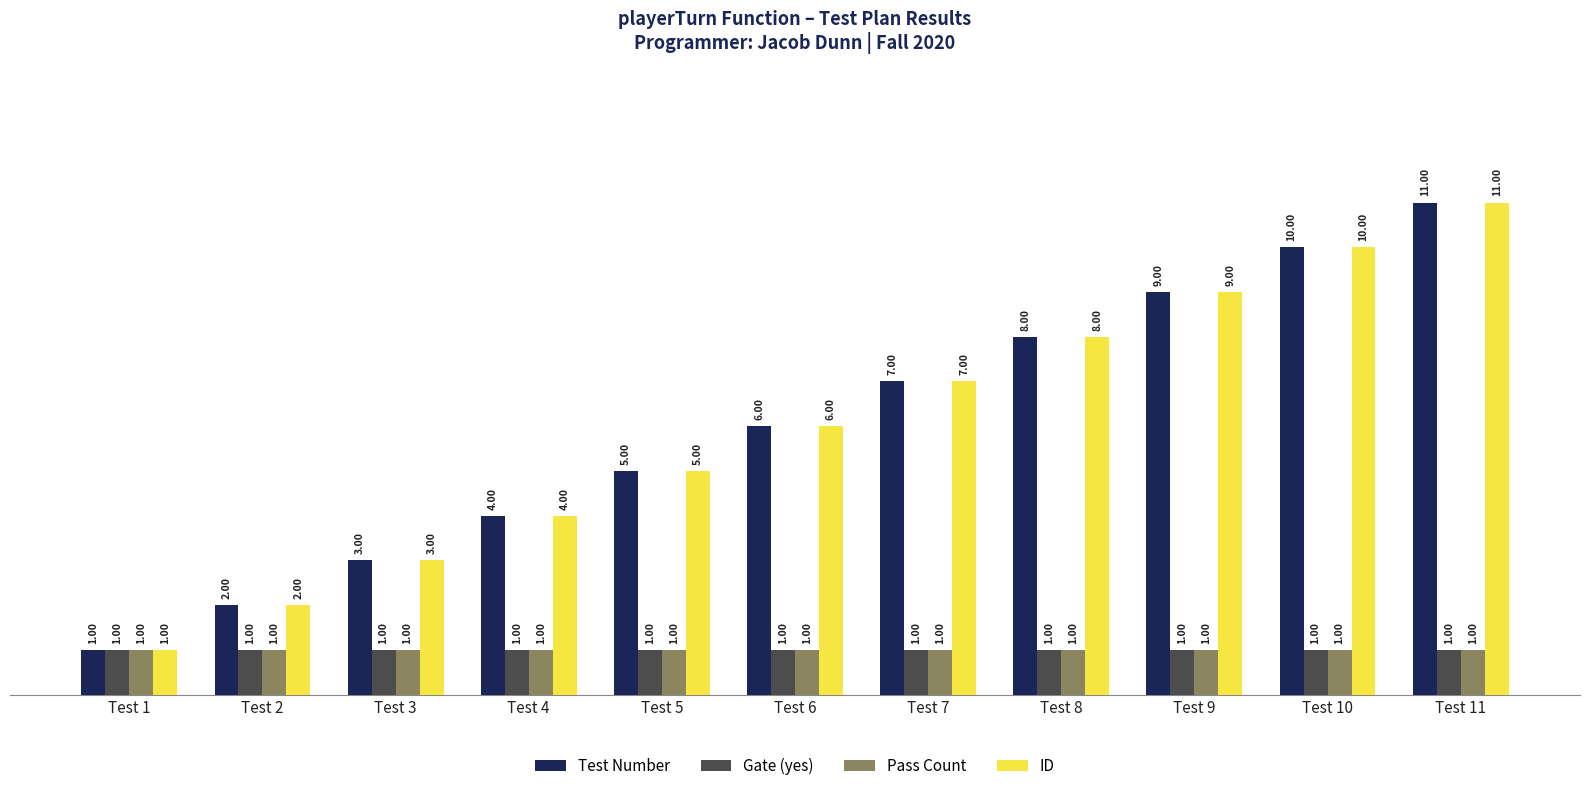

Count the ID values in the range 3 to 9.

7